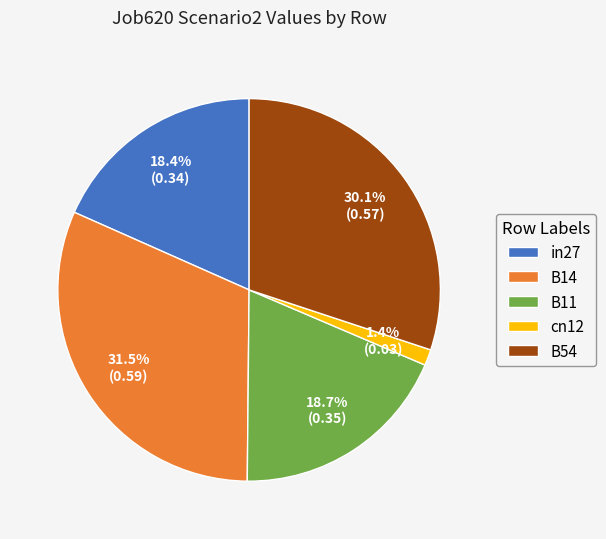

To the nearest percent, what portion does cn12 represent?

1%